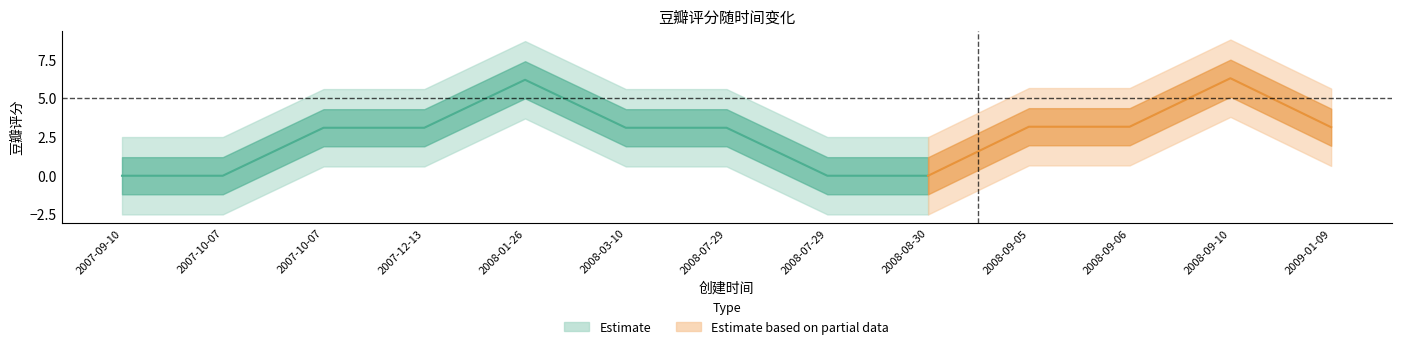

What is the label of the 11th point from the right?

2007-10-07